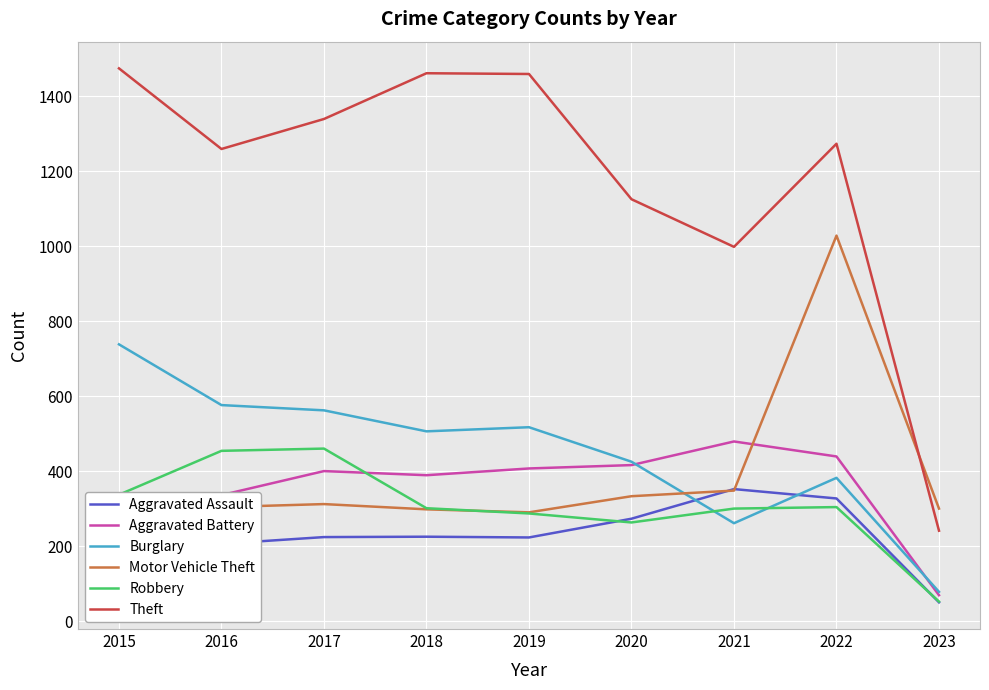

What is the sum of the Robbery values at 2018 and 2020?

564